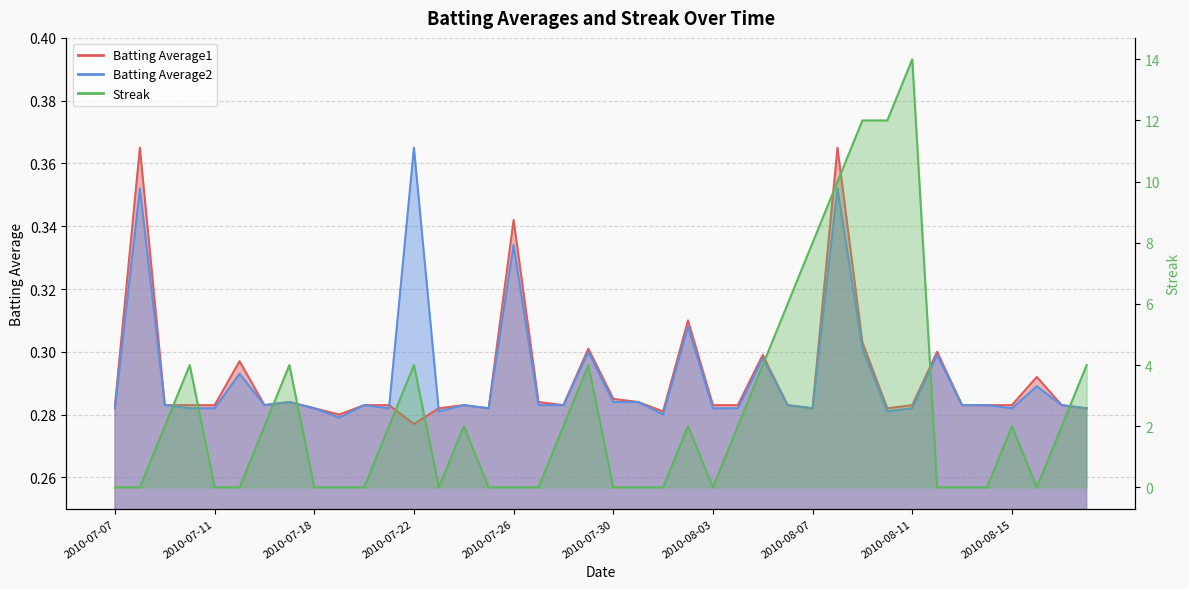

What position from the left is 2010-07-31?

22